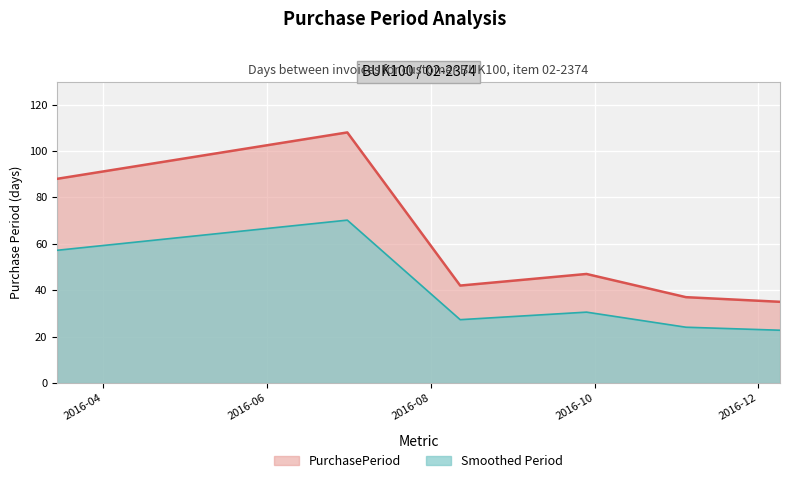

What is the ratio of the value at 2016-07-01 to the value at 2016-12-09?

3.1